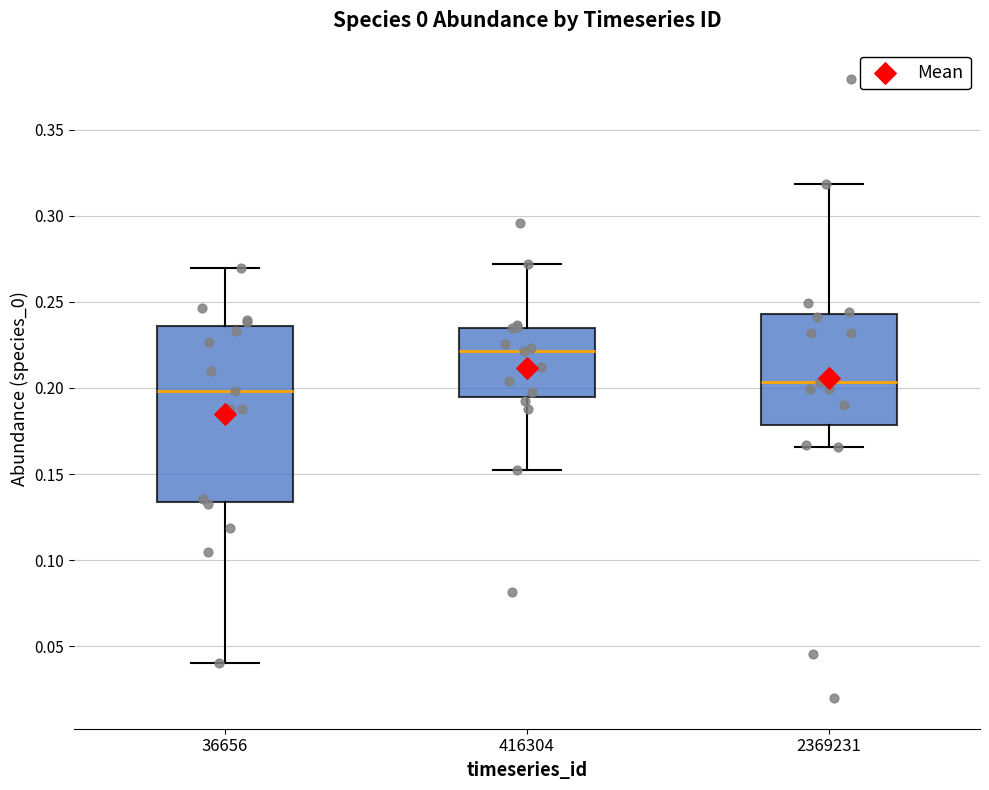

Where does the upper whisker of the box at x = 2369231 end on the y-axis? The values are not printed on the chart, so give them approximately, as read against the axis.

0.320